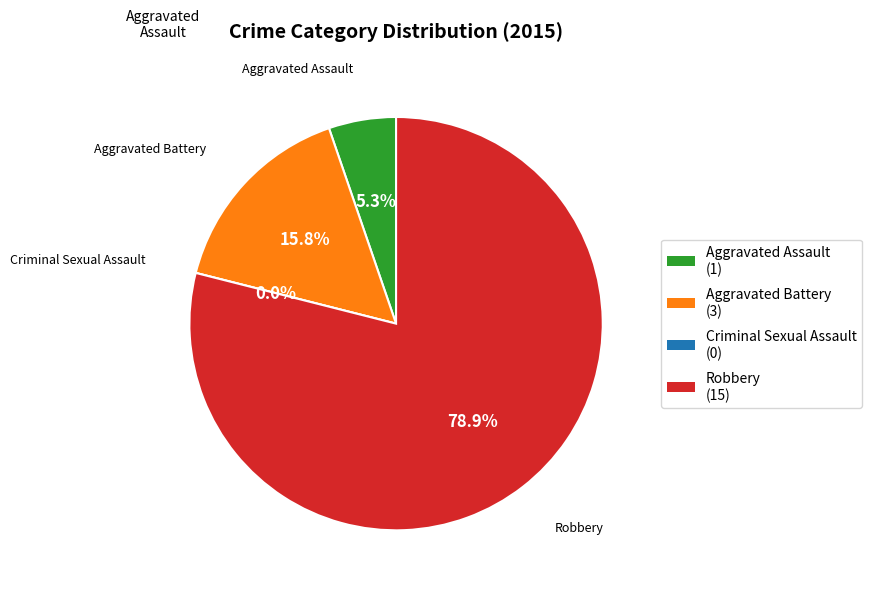

Does Robbery represent more than half of the total?

Yes